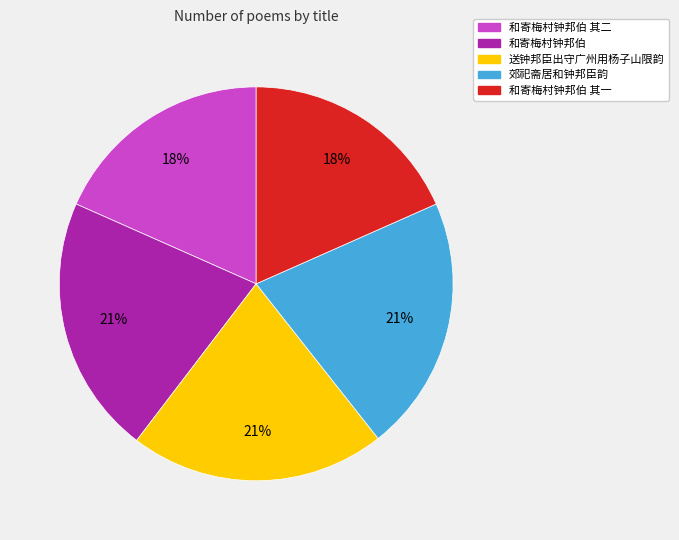

To the nearest percent, what is the average slice percentage?

20%